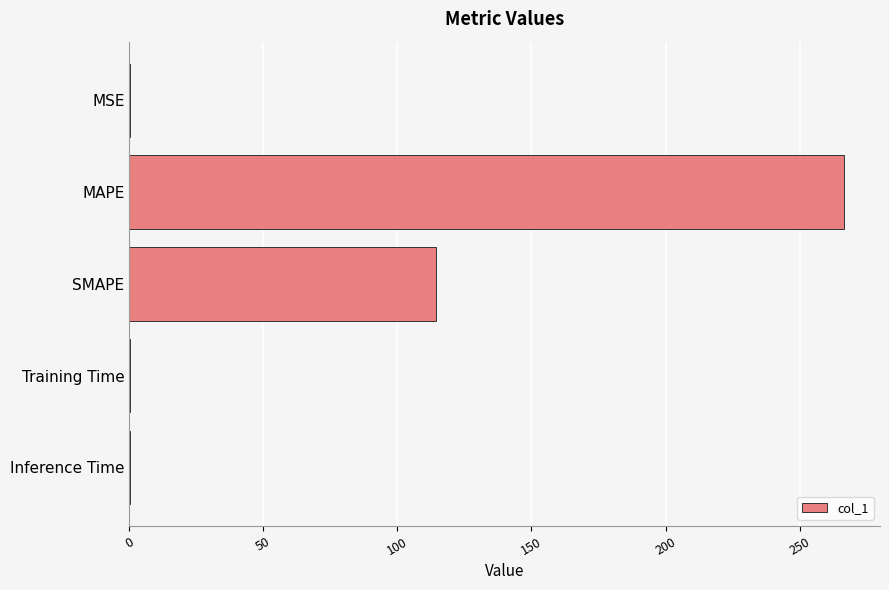

Which category has the highest value across all series?

MAPE